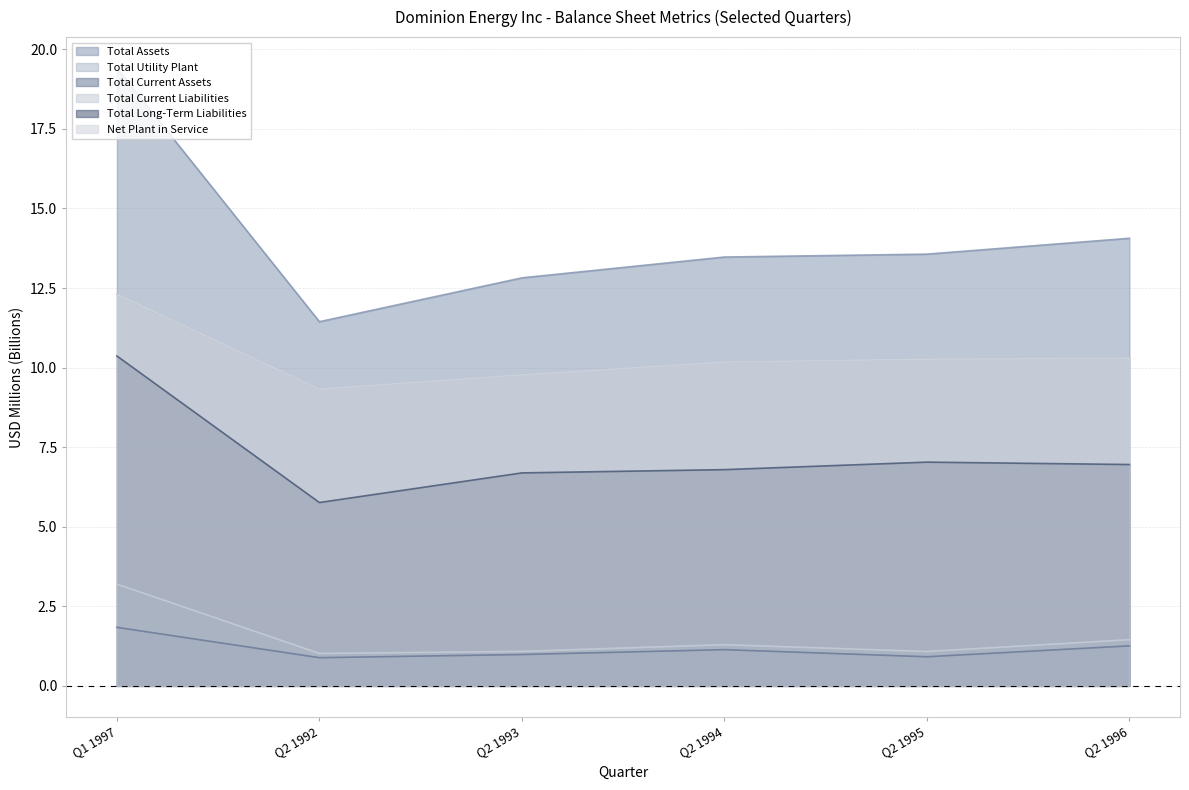

Reading left to right, what are all the values shown in this chart?

Total Assets: Q1 1997=19.4	Q2 1992=11.4	Q2 1993=12.8	Q2 1994=13.5	Q2 1995=13.6	Q2 1996=14.1
Total Utility Plant: Q1 1997=12.3	Q2 1992=9.3	Q2 1993=9.8	Q2 1994=10.2	Q2 1995=10.3	Q2 1996=10.3
Total Current Assets: Q1 1997=1.8	Q2 1992=0.9	Q2 1993=1.0	Q2 1994=1.1	Q2 1995=0.9	Q2 1996=1.3
Total Current Liabilities: Q1 1997=3.2	Q2 1992=1.0	Q2 1993=1.1	Q2 1994=1.3	Q2 1995=1.1	Q2 1996=1.5
Total Long-Term Liabilities: Q1 1997=10.4	Q2 1992=5.8	Q2 1993=6.7	Q2 1994=6.8	Q2 1995=7.0	Q2 1996=7.0
Net Plant in Service: Q1 1997=12.3	Q2 1992=9.3	Q2 1993=9.8	Q2 1994=10.2	Q2 1995=10.3	Q2 1996=10.3